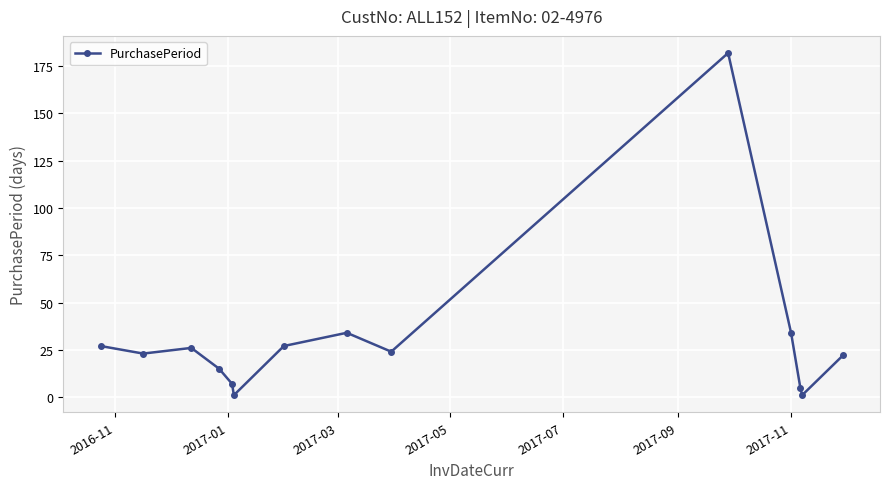

What is the difference between the maximum and minimum values?

181